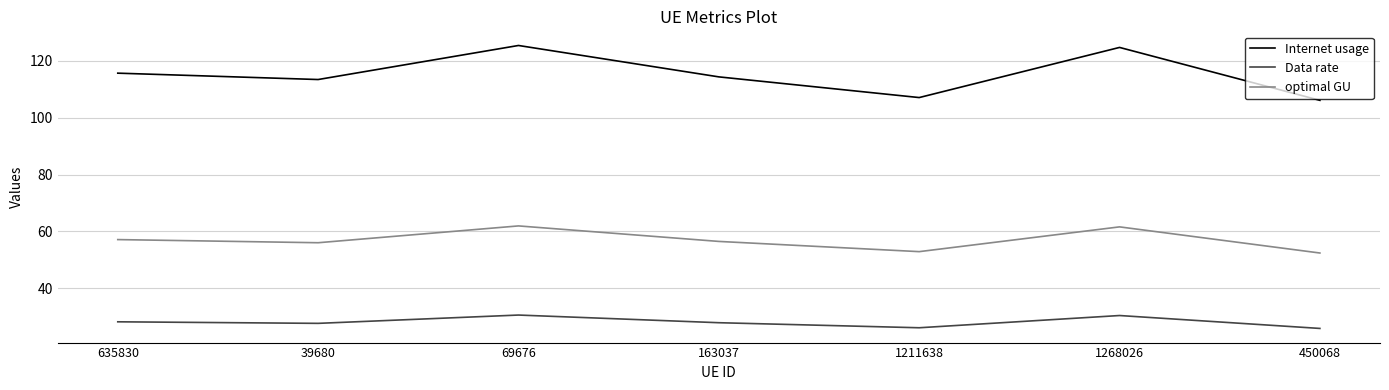

Does the chart display data point markers on the line(s)?

No